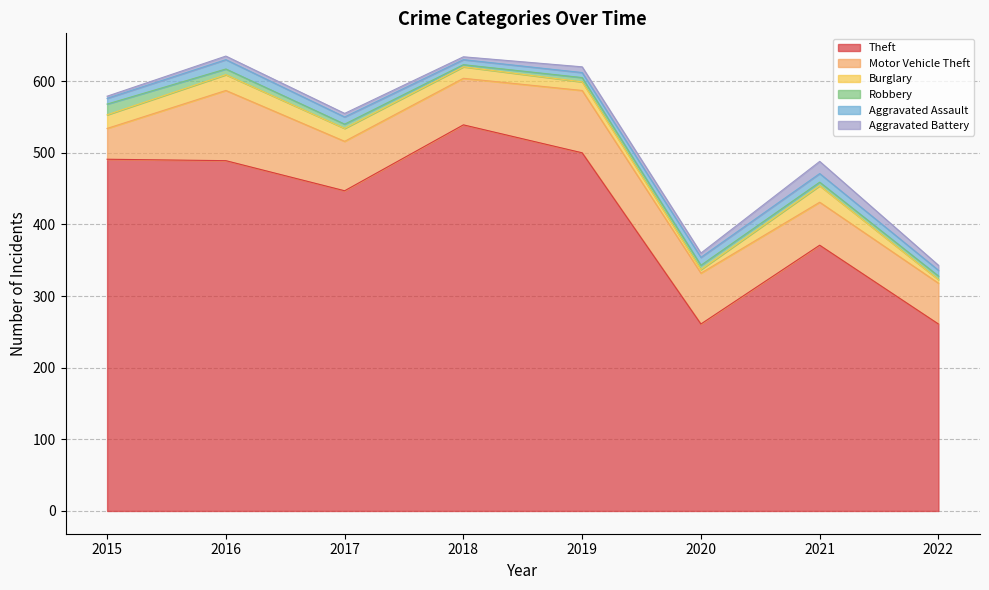

Does the chart display data point markers on the line(s)?

No